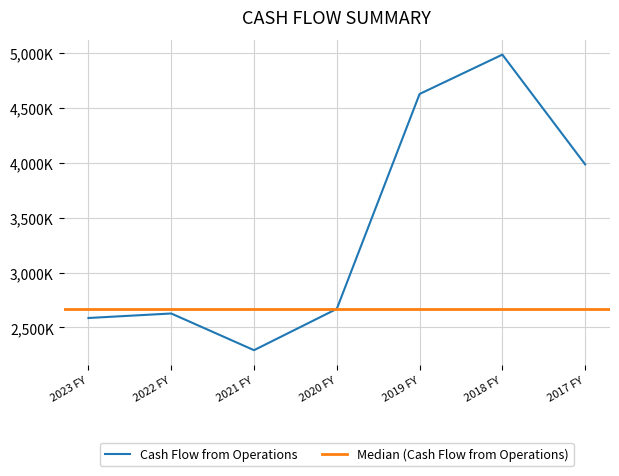

At which label does the data first exceed 2669317?

2019 FY